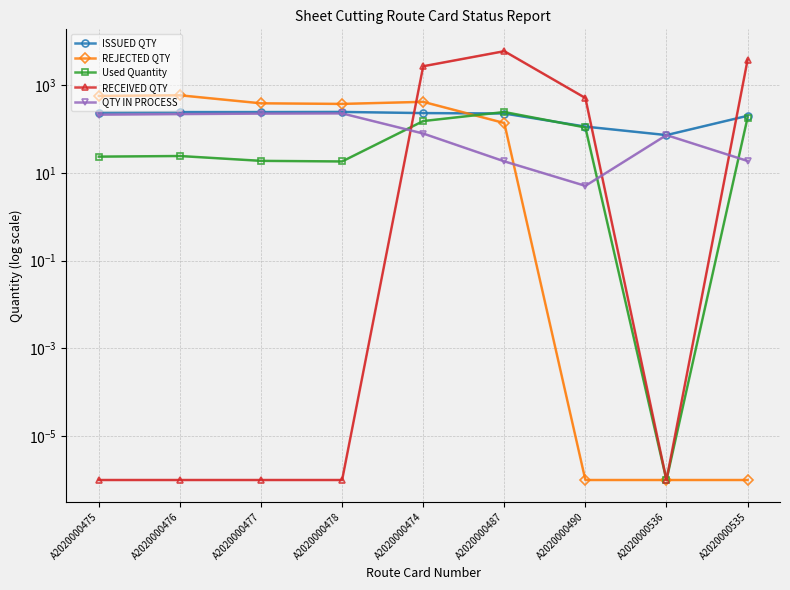

Is it true that RECEIVED QTY equals 0.0 at A2020000477?

True